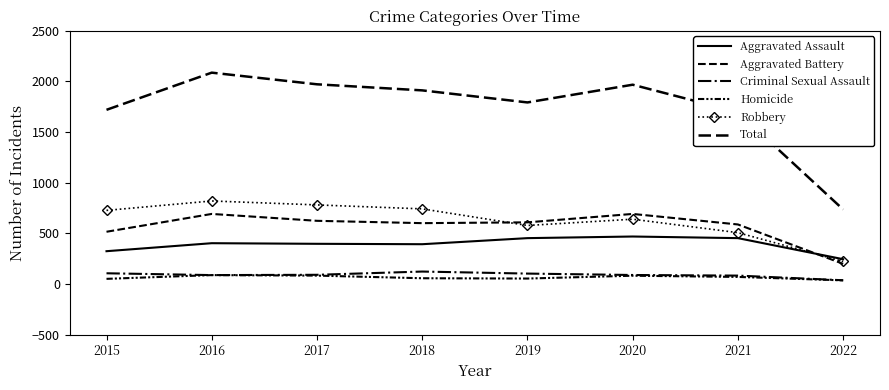

Is it true that Homicide equals 35 at 2022?

True